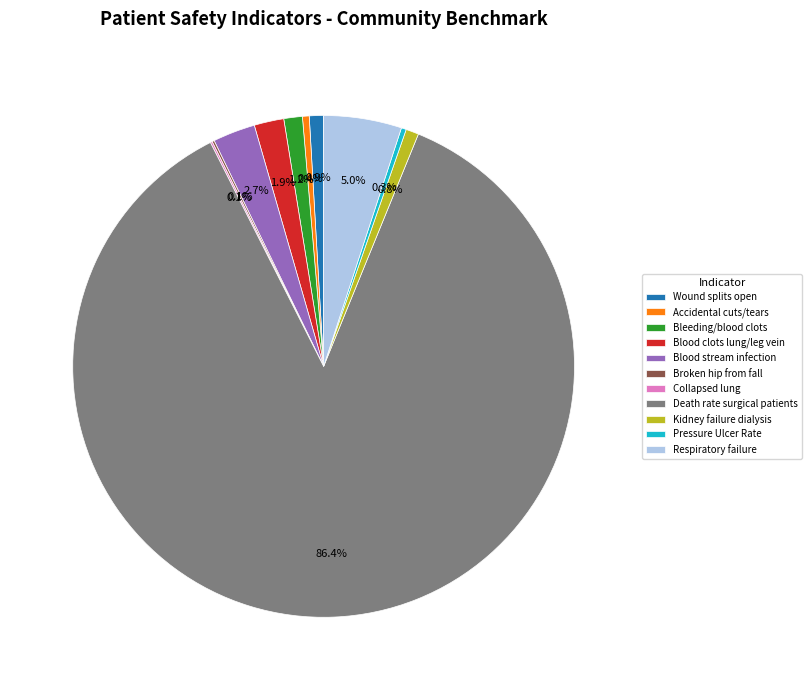

How much of the chart is everything except Pressure Ulcer Rate?

99.7%